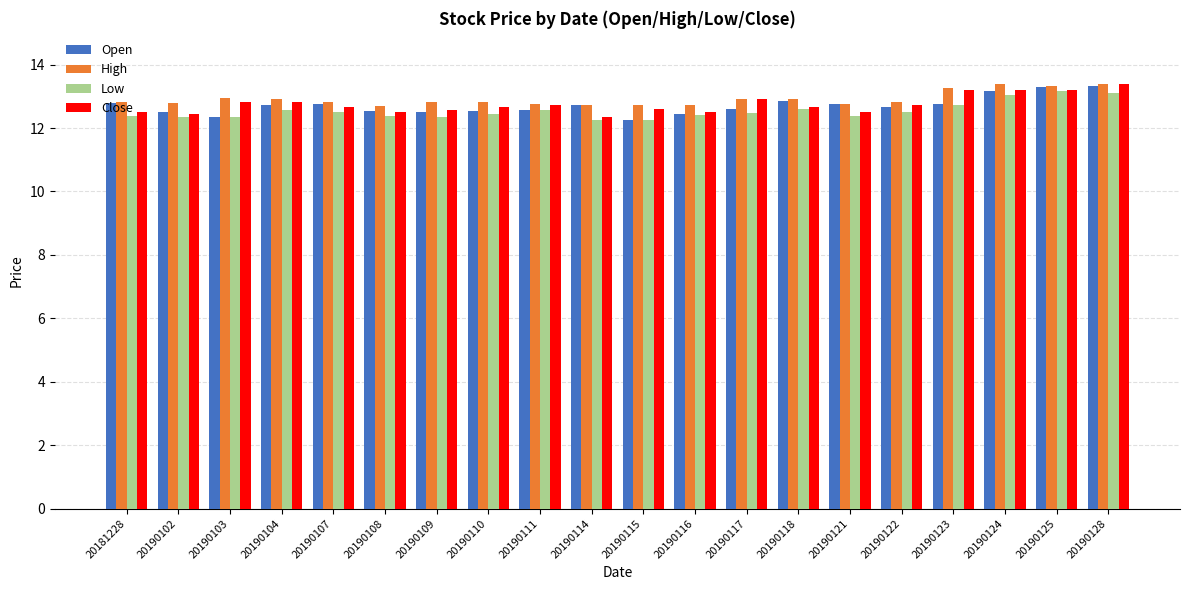

What is the value of the Open bar at the 2nd from the left?

12.5